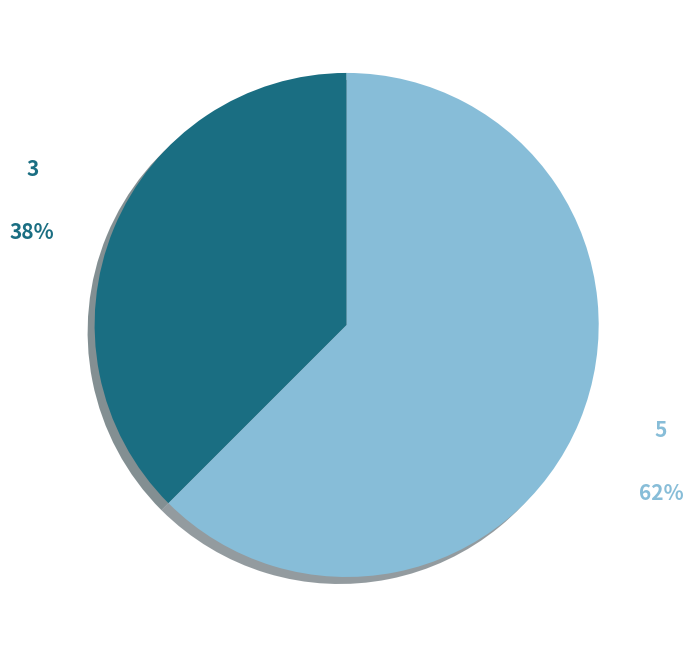

How many segments does this pie chart have?

2